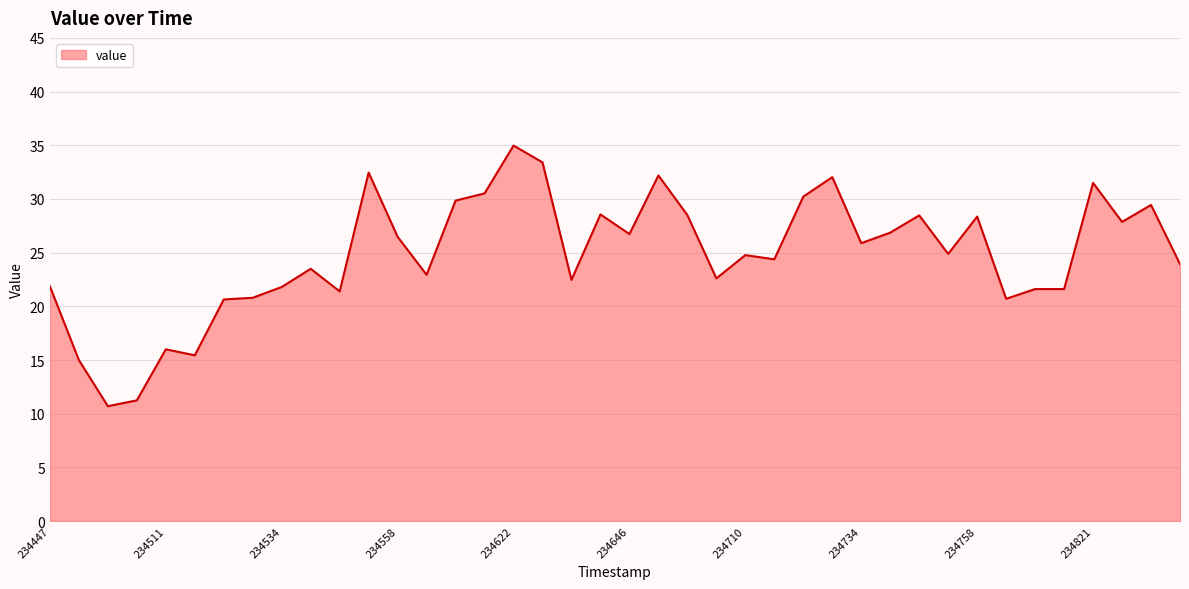

What is the smallest value displayed?

10.7